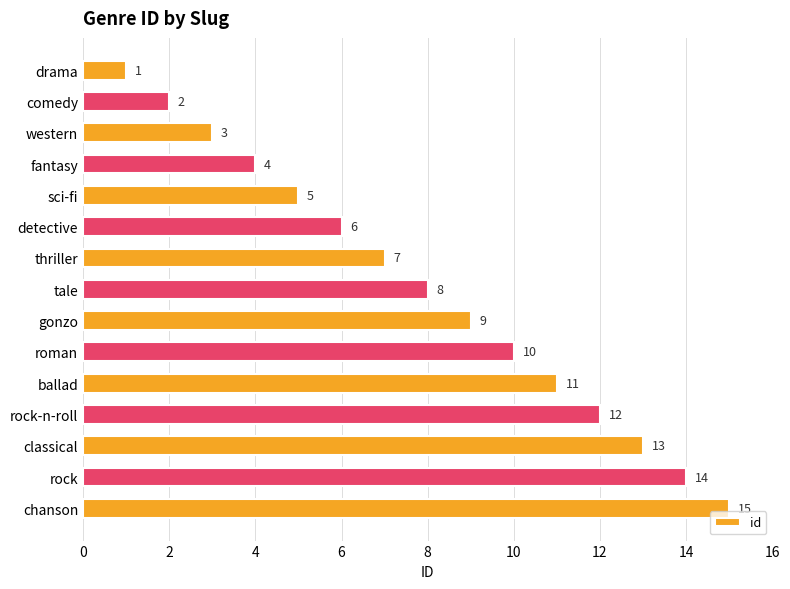

The value at sci-fi is 2. True or false?

False